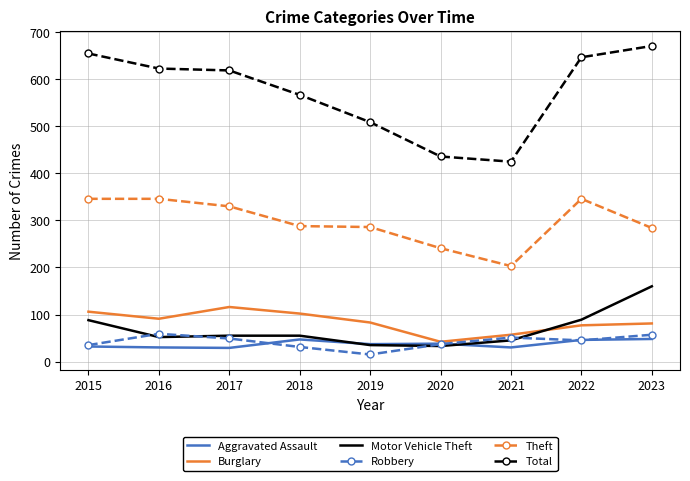

What is the approximate value of Aggravated Assault at 2020?

38